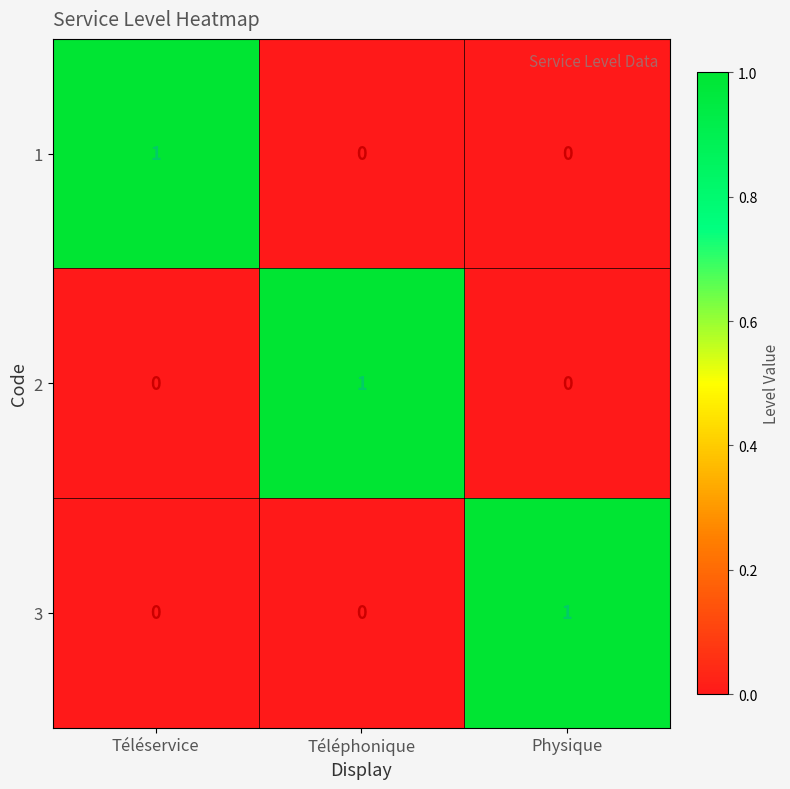

Which category has the highest value in the 3 series?

Physique